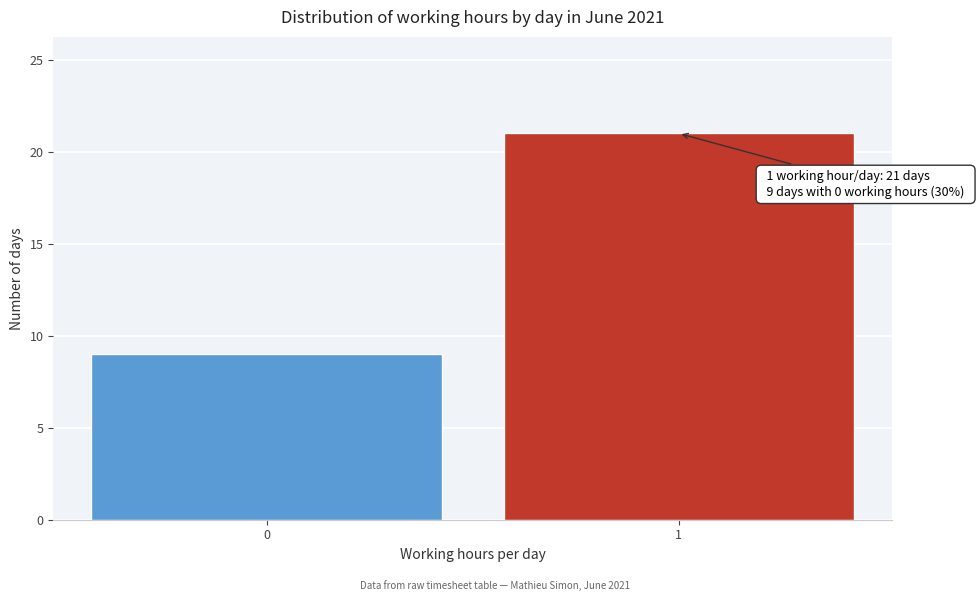

Reading left to right, list all the values displayed in this chart.

9	21